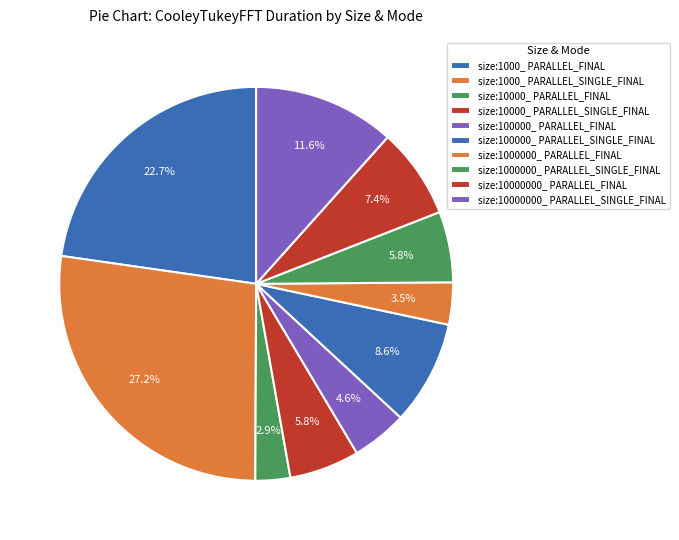

What percentage do size:10000_ PARALLEL_FINAL and size:10000000_ PARALLEL_SINGLE_FINAL together represent?

14.5%